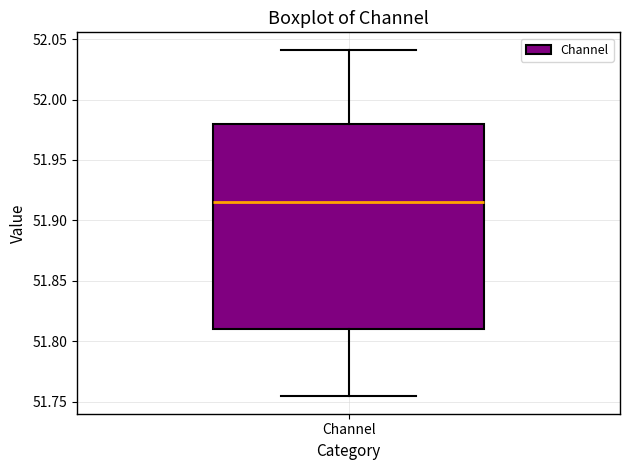

Read this box plot against the y-axis: the position of the median line, the range covered by the box, and the ends of both whiskers. The values are not printed on the chart, so give them approximately, as read against the axis.

median 51.915, box 51.810 to 51.980, whiskers 51.755 to 52.040